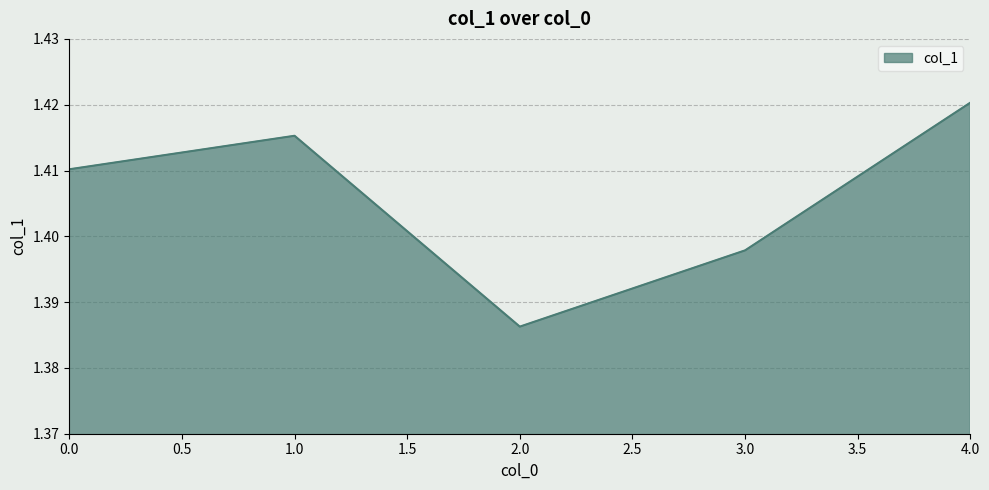

At which category does the chart reach its minimum across all series?

2.0